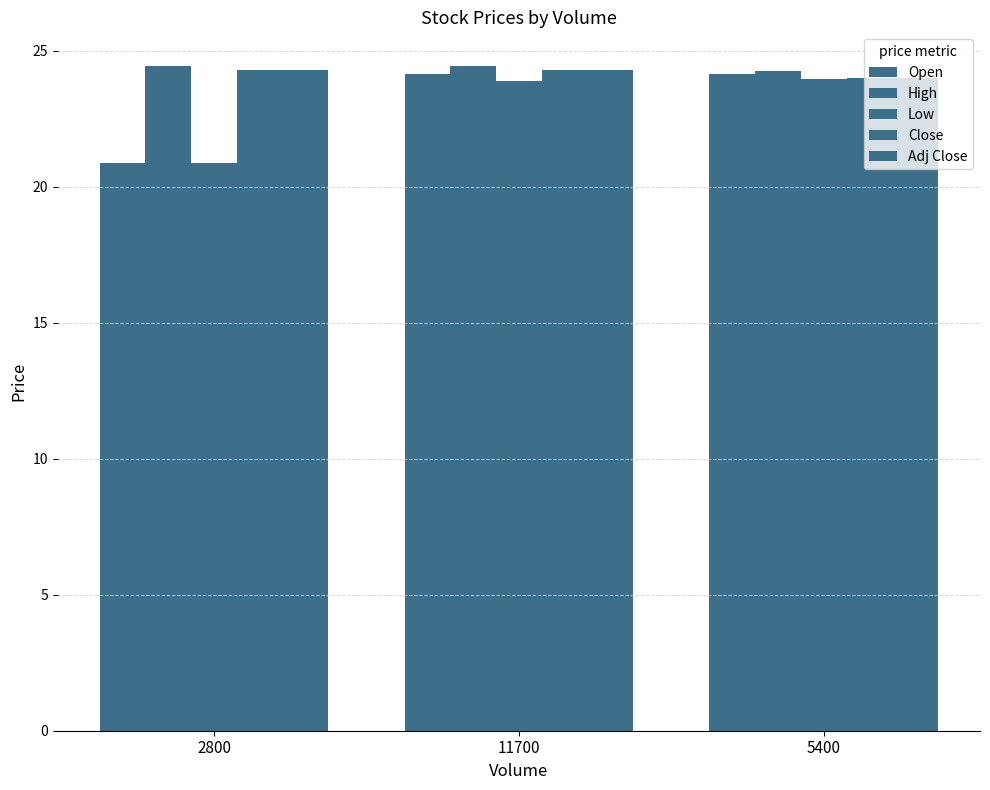

Which category has the lowest value in the Open series?

2800